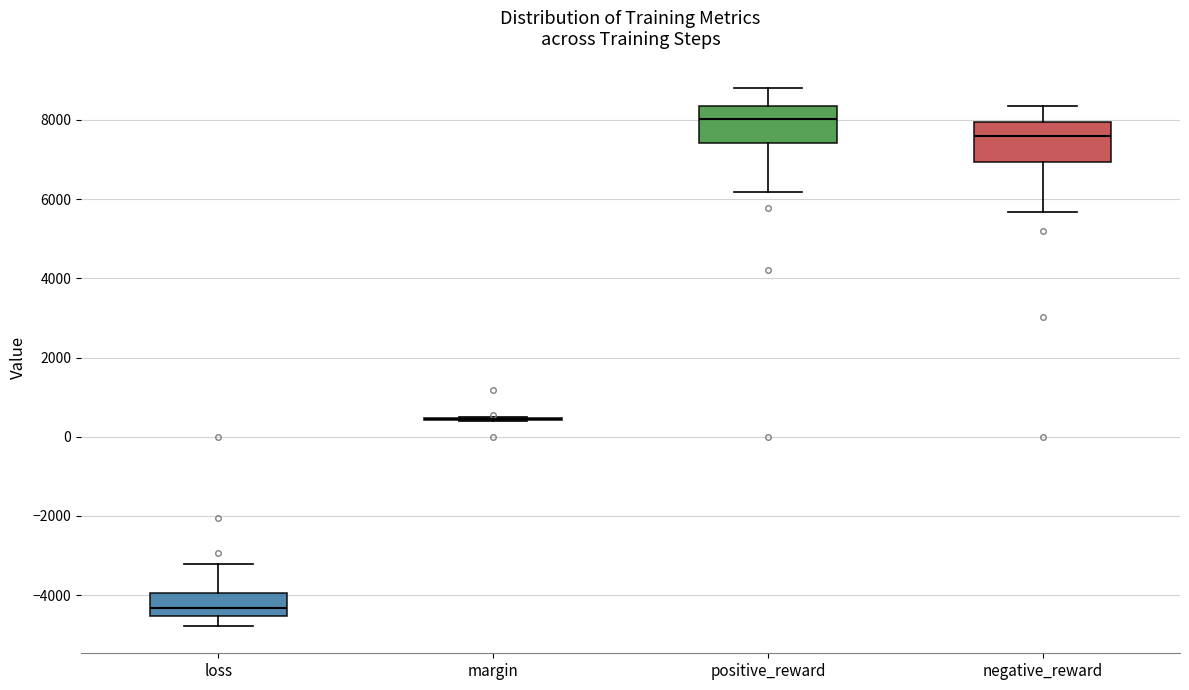

Where is the lower edge of the box for negative_reward on the y-axis? The values are not printed on the chart, so give them approximately, as read against the axis.

7000